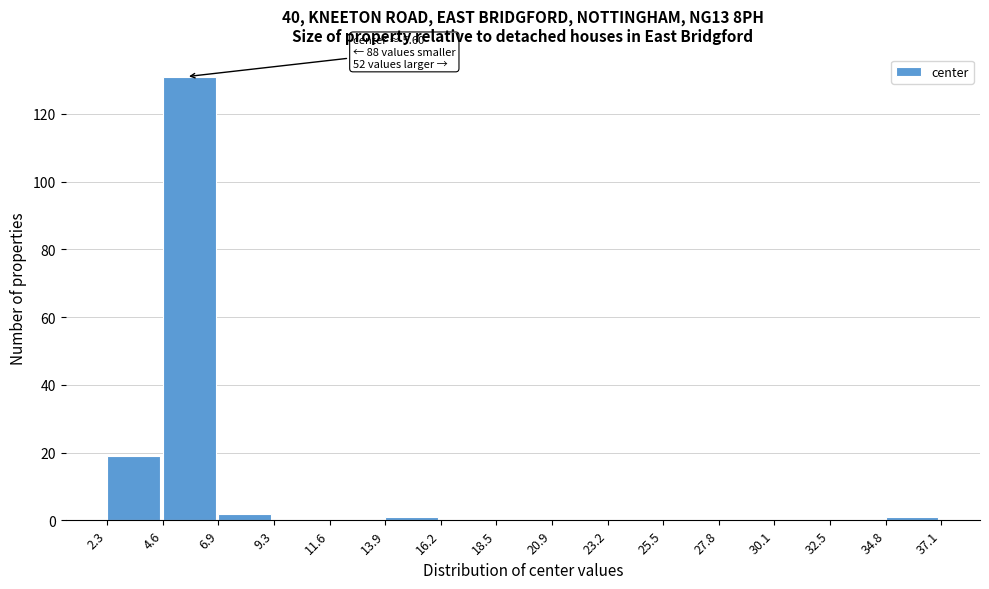

Over which range of the x-axis is the bar tallest?

4.6 to 6.9